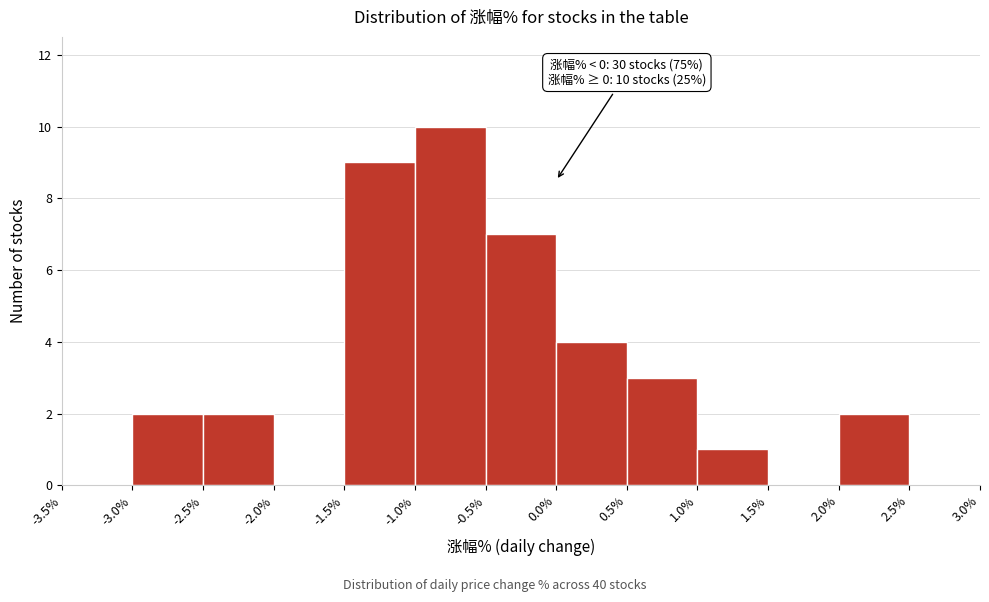

Over which range of the x-axis is the bar tallest?

-1.0% to -0.5%